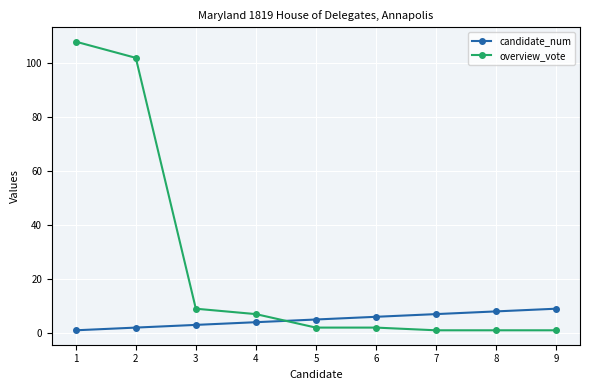

How many lines are shown in the chart?

2